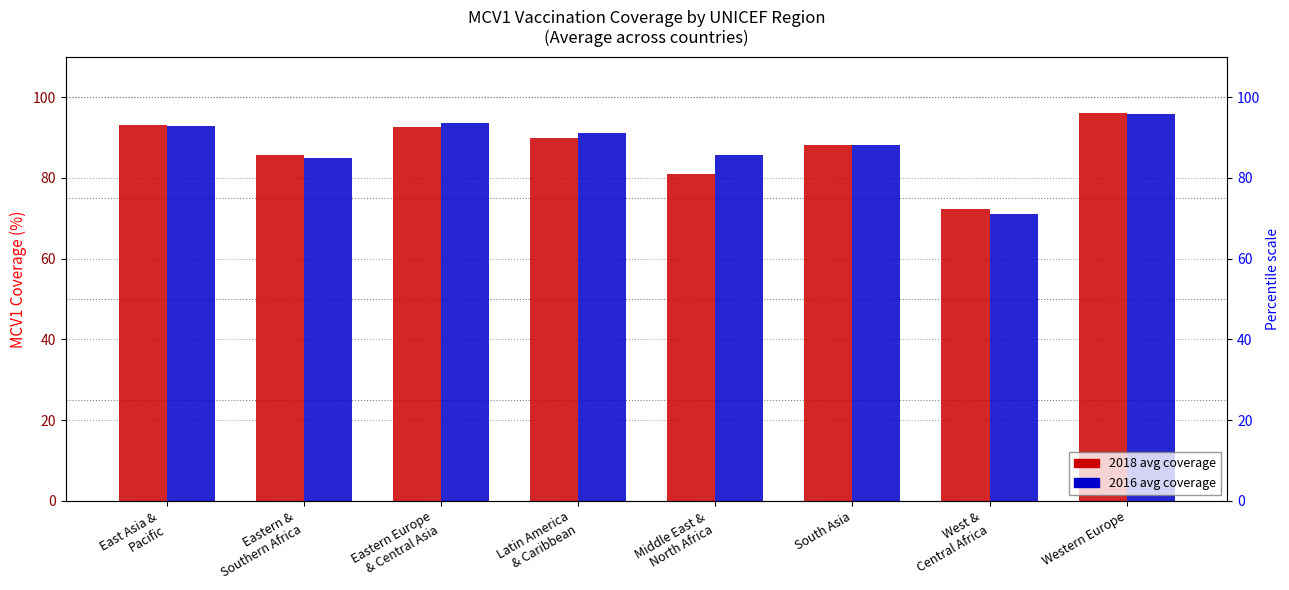

What is the lowest value of the 2016 avg coverage series?

71.0